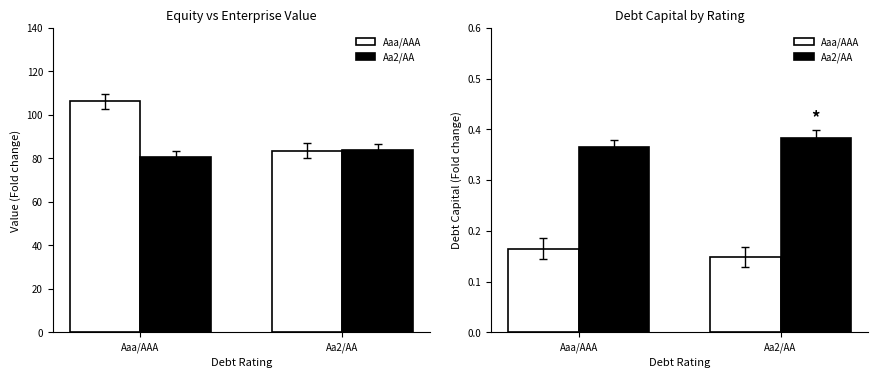

Which category has the highest value in the Aaa/AAA series?

Aaa/AAA